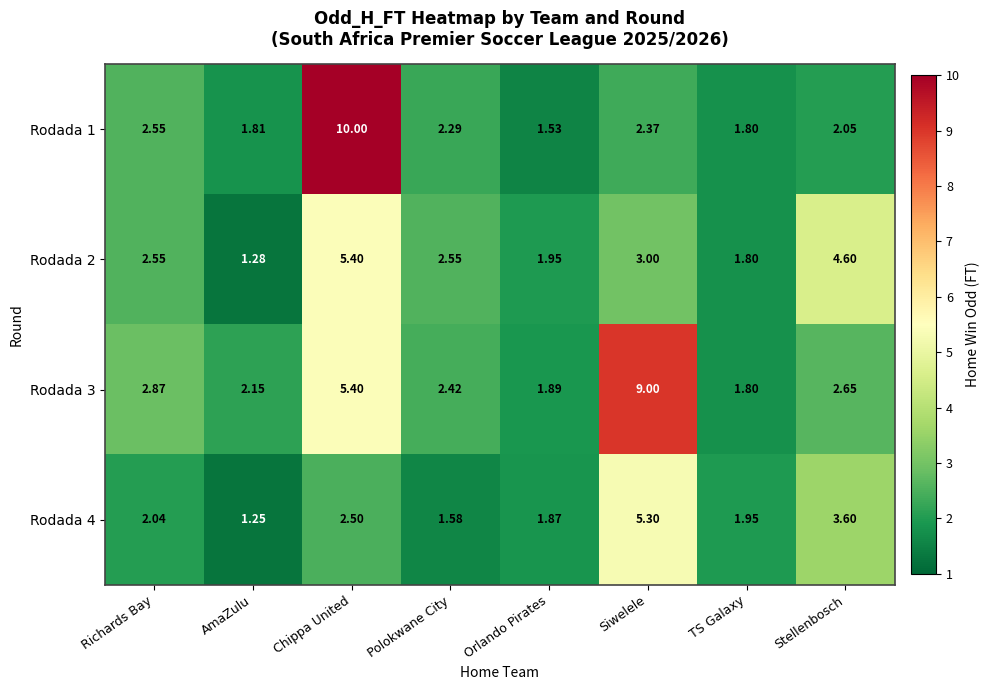

At which label does Rodada 4 first exceed 2?

Richards Bay